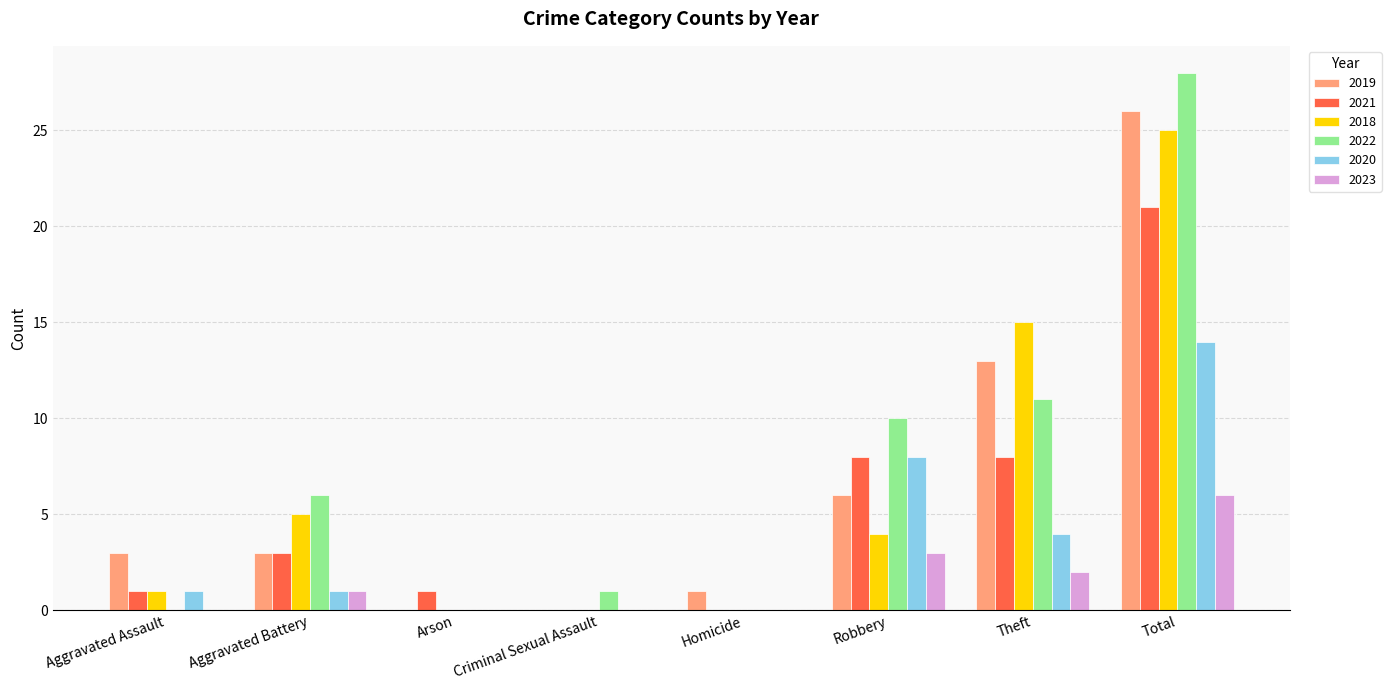

Count the 2023 values in the range 0 to 3.

7